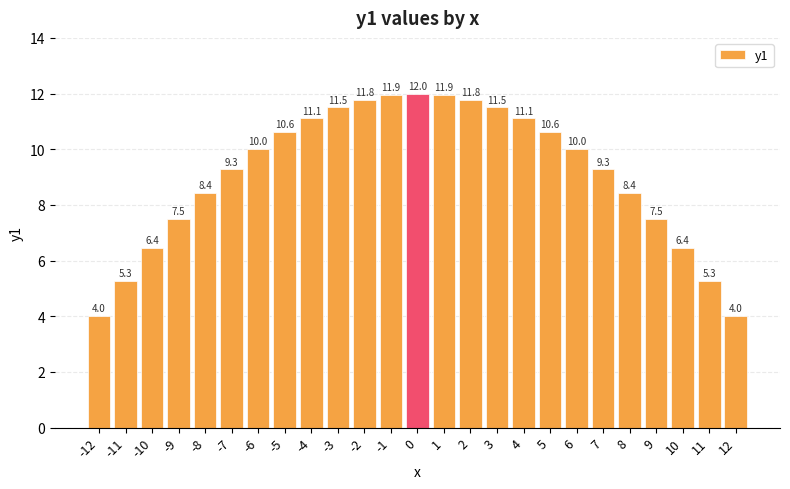

What is the greatest value displayed?

12.0